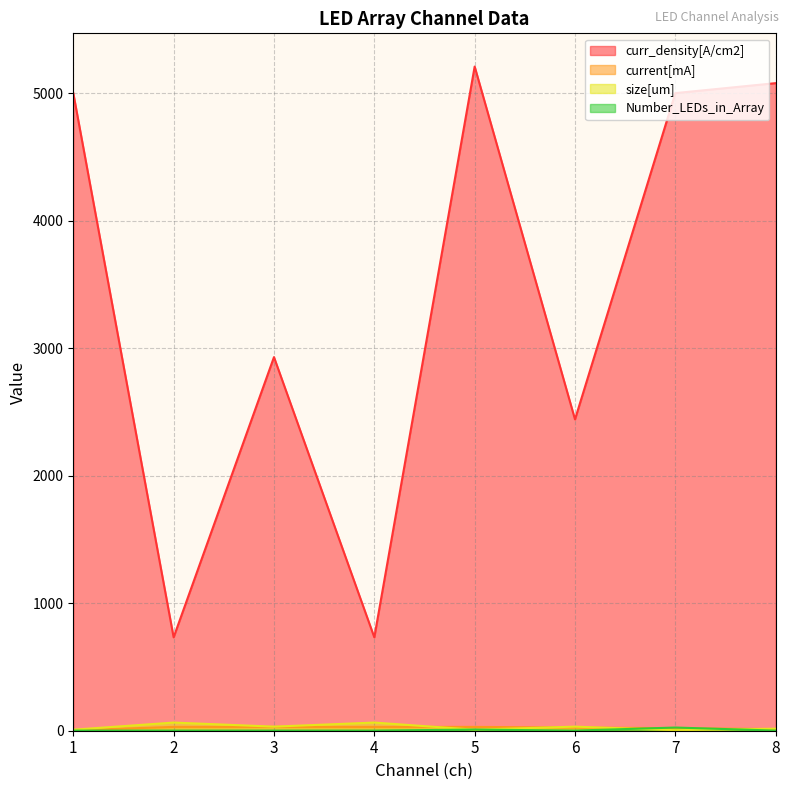

True or false: size[um] and Number_LEDs_in_Array intersect in this chart.

True